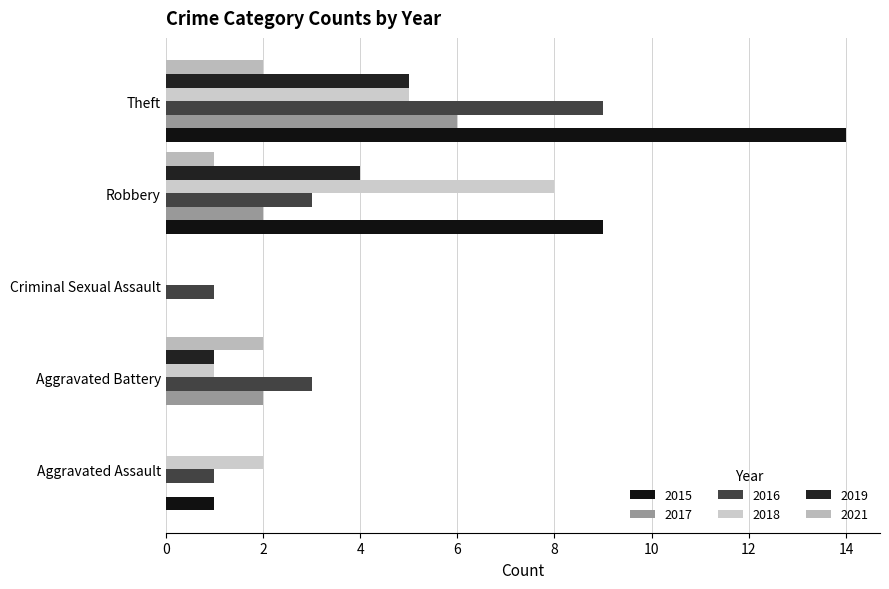

How many distinct data groups are displayed?

6